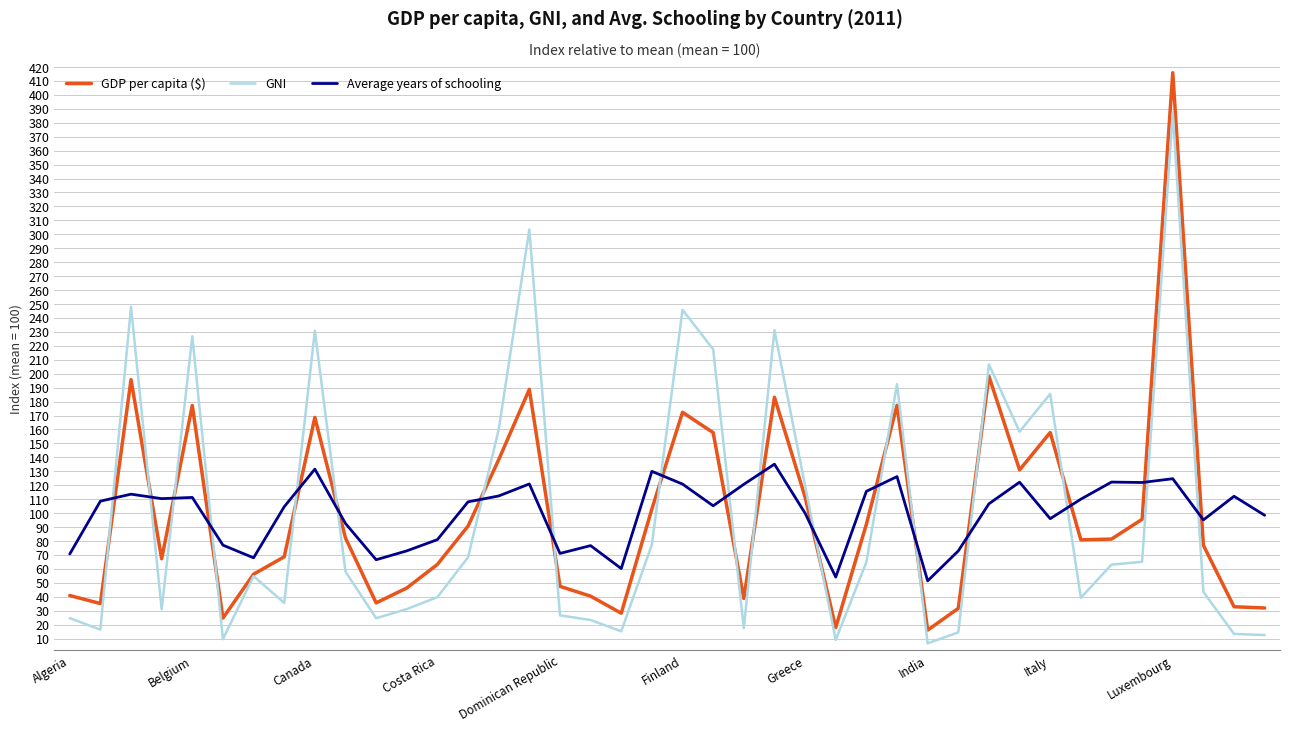

What is the difference between the second highest and minimum values in the GNI series?

296.9